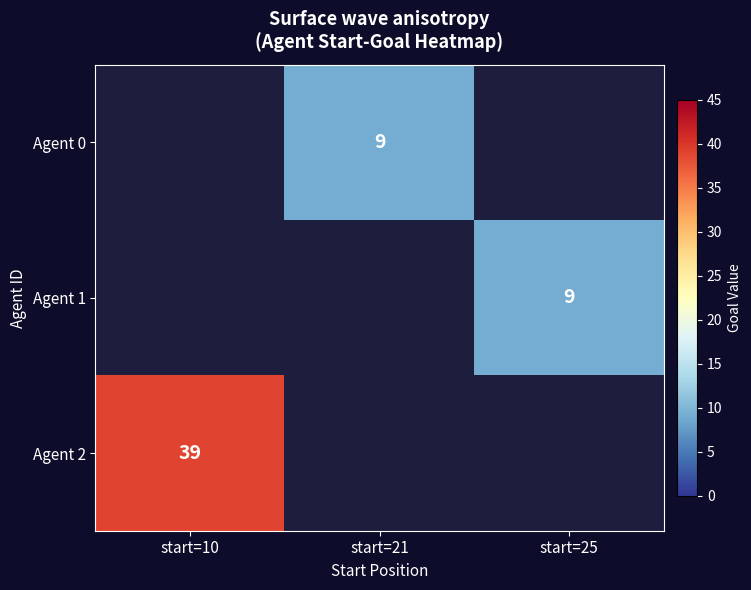

At which category is the sum across all series the highest?

start=10